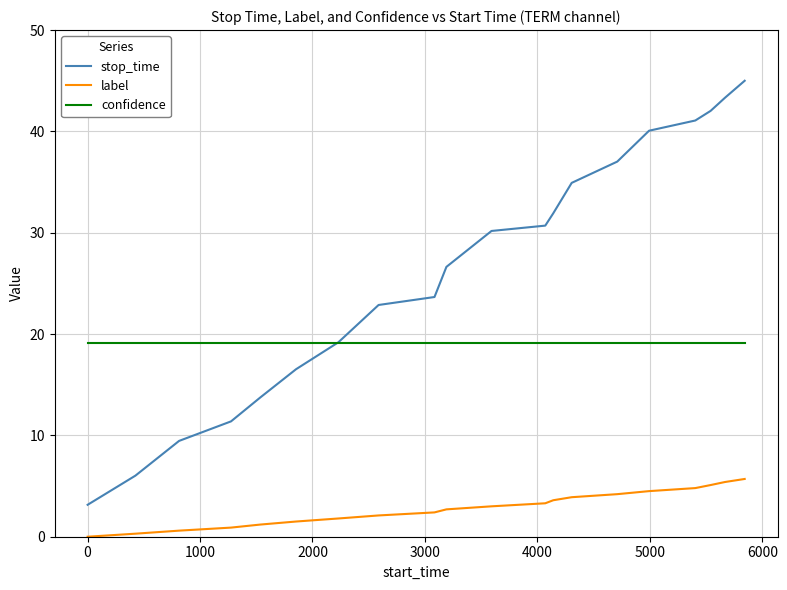

What is the maximum value for stop_time?

45.0